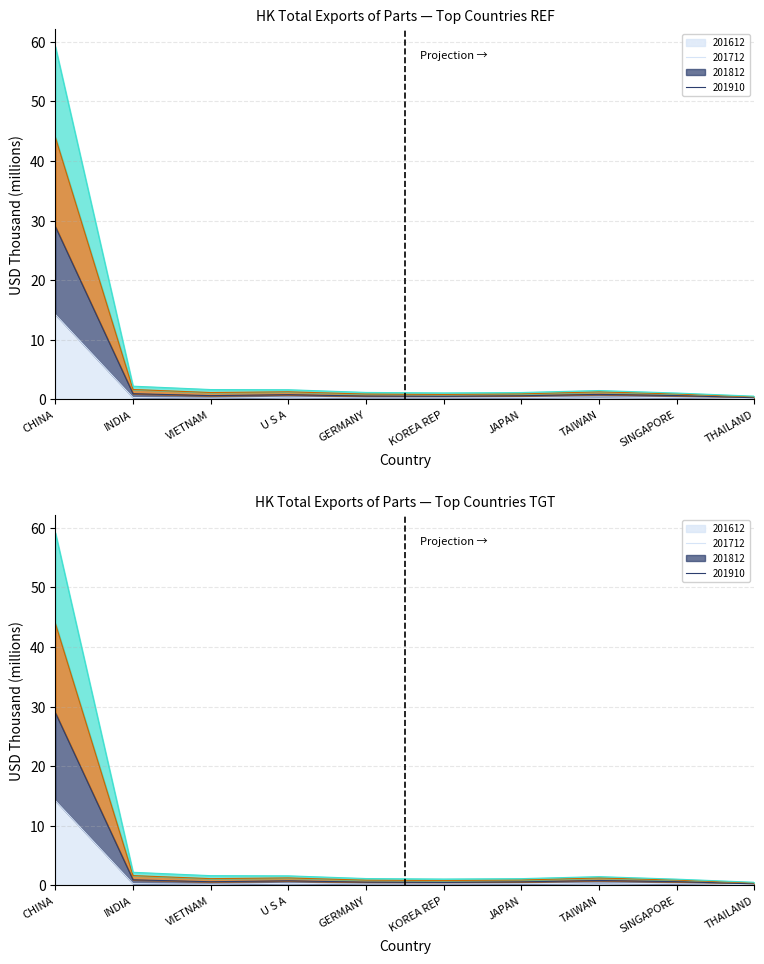

What position from the right is U S A?

7